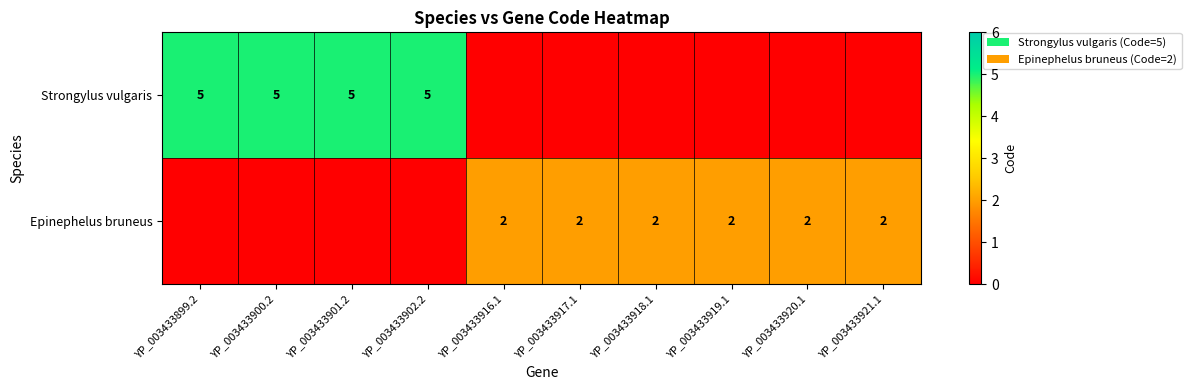

Is the value of Epinephelus bruneus at YP_003433917.1 greater than the value of Strongylus vulgaris at YP_003433902.2?

No